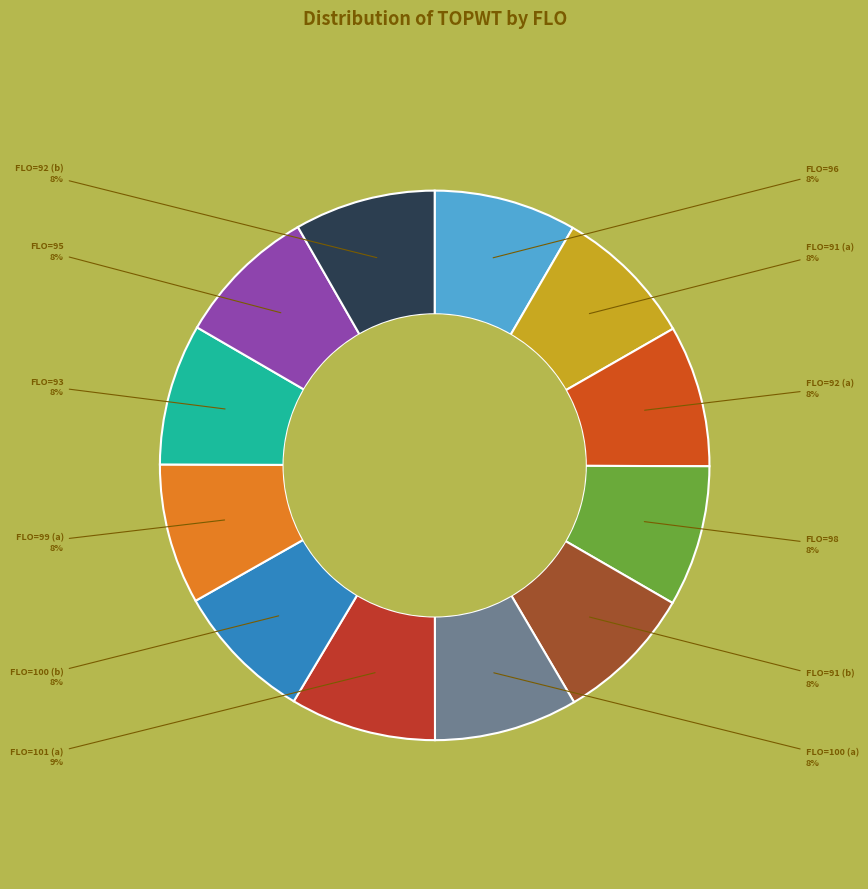

True or false: FLO=92 (a) accounts for 3% of the total.

False